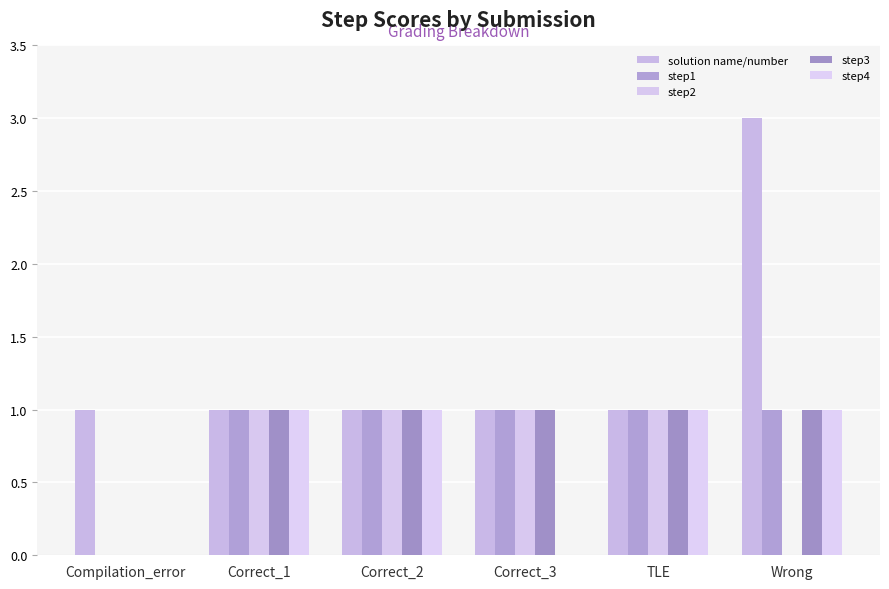

What position from the left is Correct_3?

4